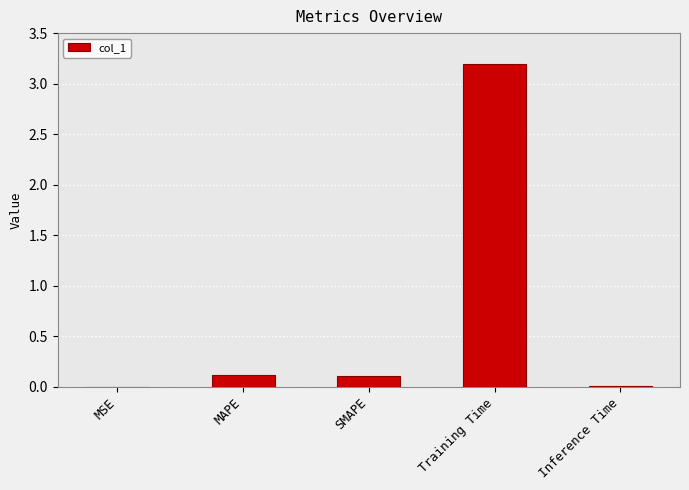

The value at MSE is 0.0. True or false?

True